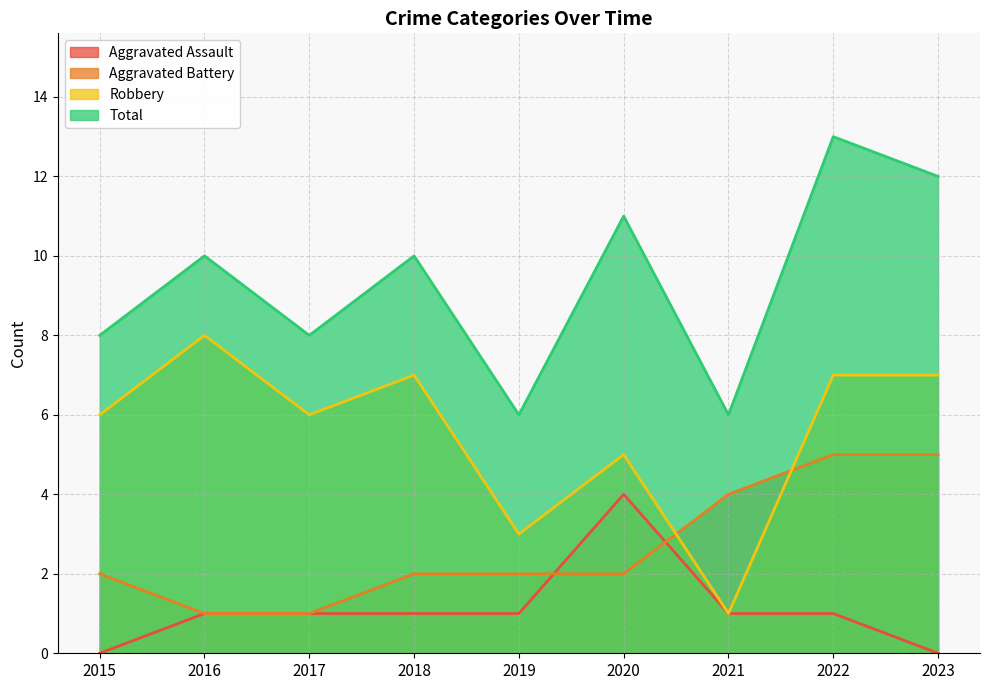

Reading left to right, transcribe all the data shown in this chart.

Aggravated Assault: 2015=0	2016=1	2017=1	2018=1	2019=1	2020=4	2021=1	2022=1	2023=0
Aggravated Battery: 2015=2	2016=1	2017=1	2018=2	2019=2	2020=2	2021=4	2022=5	2023=5
Robbery: 2015=6	2016=8	2017=6	2018=7	2019=3	2020=5	2021=1	2022=7	2023=7
Total: 2015=8	2016=10	2017=8	2018=10	2019=6	2020=11	2021=6	2022=13	2023=12